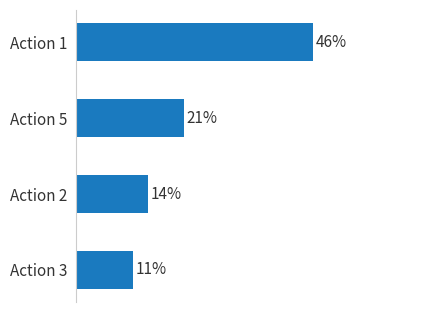

At which category does the chart reach its minimum across all series?

Action 3